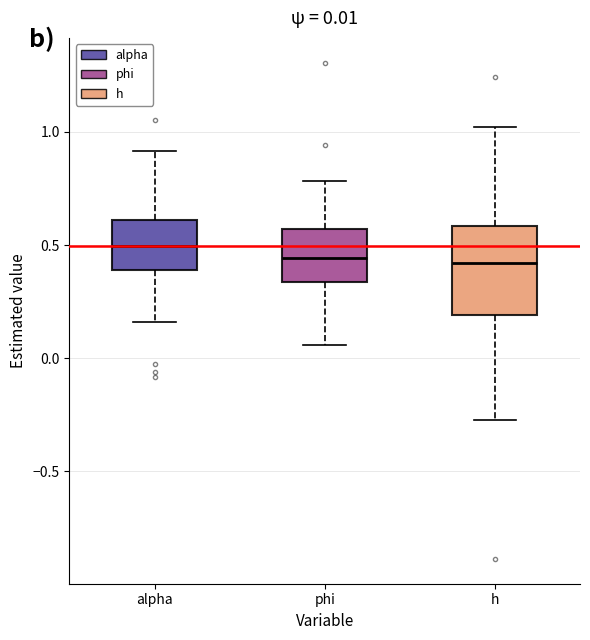

Which box is the tallest, from its lower edge to its upper edge?

h